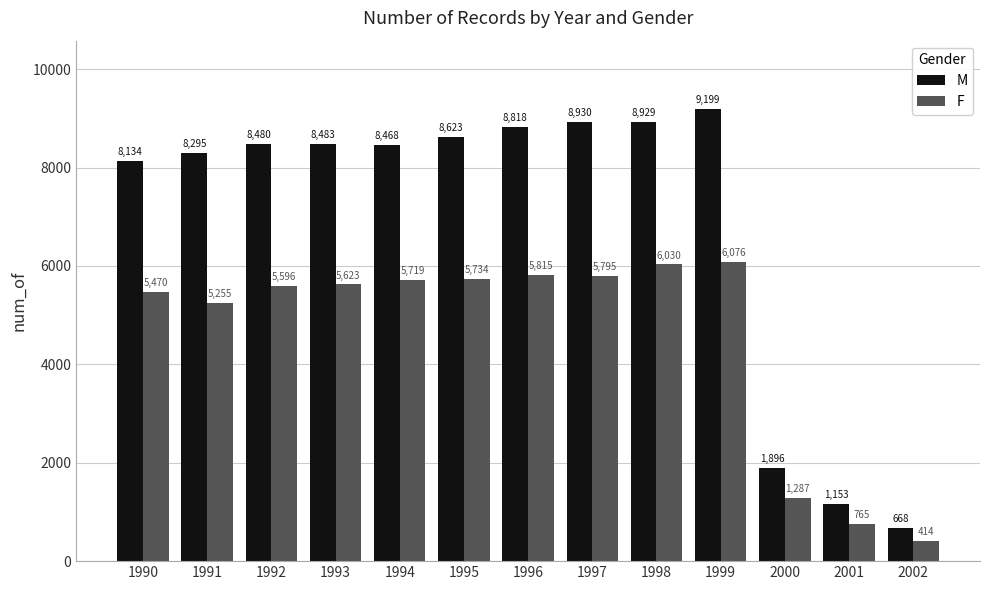

Rank the series by their average value, from highest to lowest.

M, F